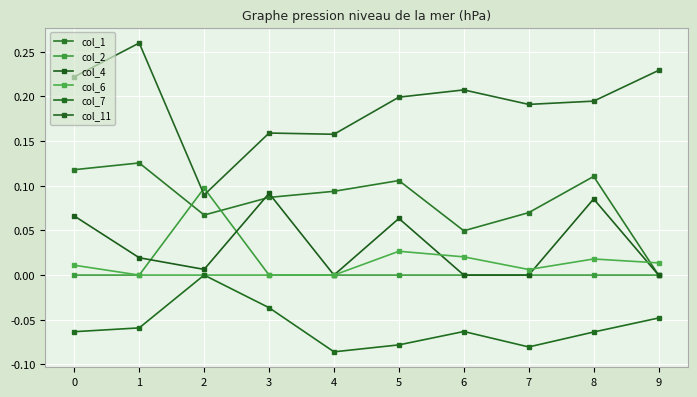

The value of col_11 at 5 is 0.3. True or false?

False